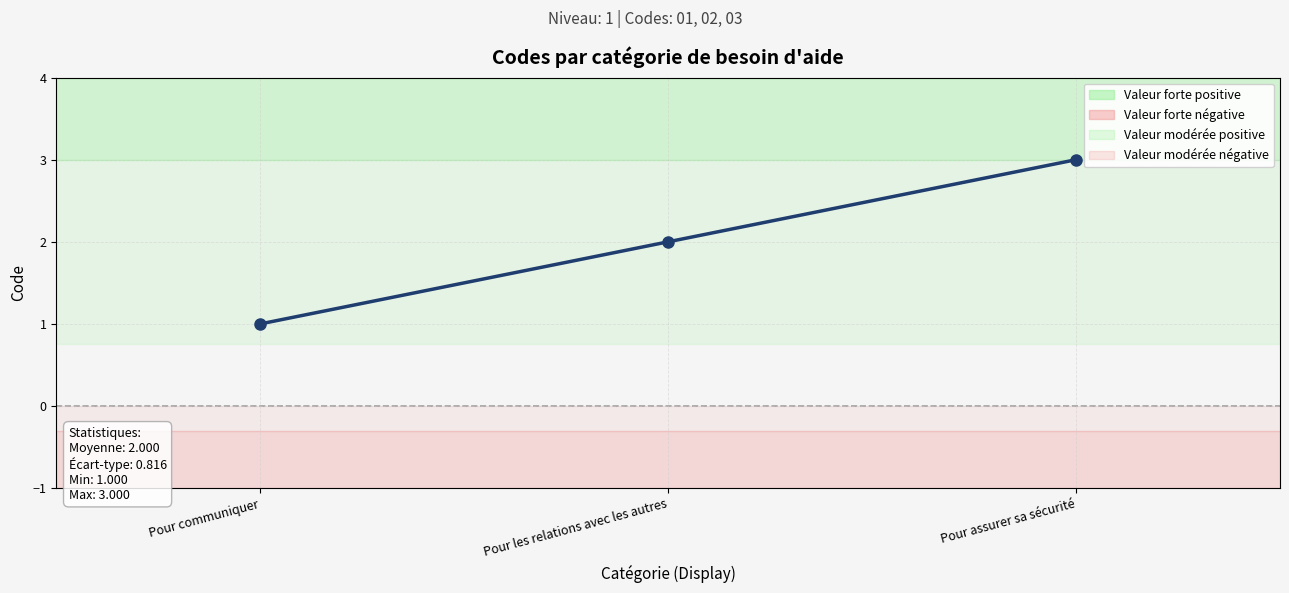

What is the label of the 3rd point from the right?

Pour communiquer